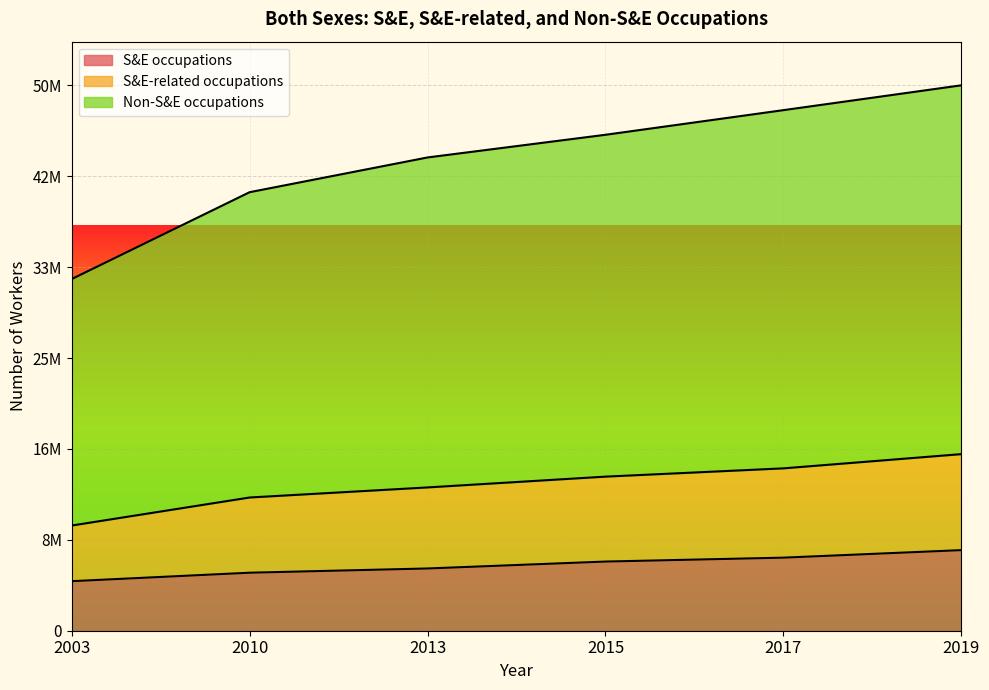

Is the value of Non-S&E occupations at 2010 greater than the value of S&E occupations at 2015?

Yes